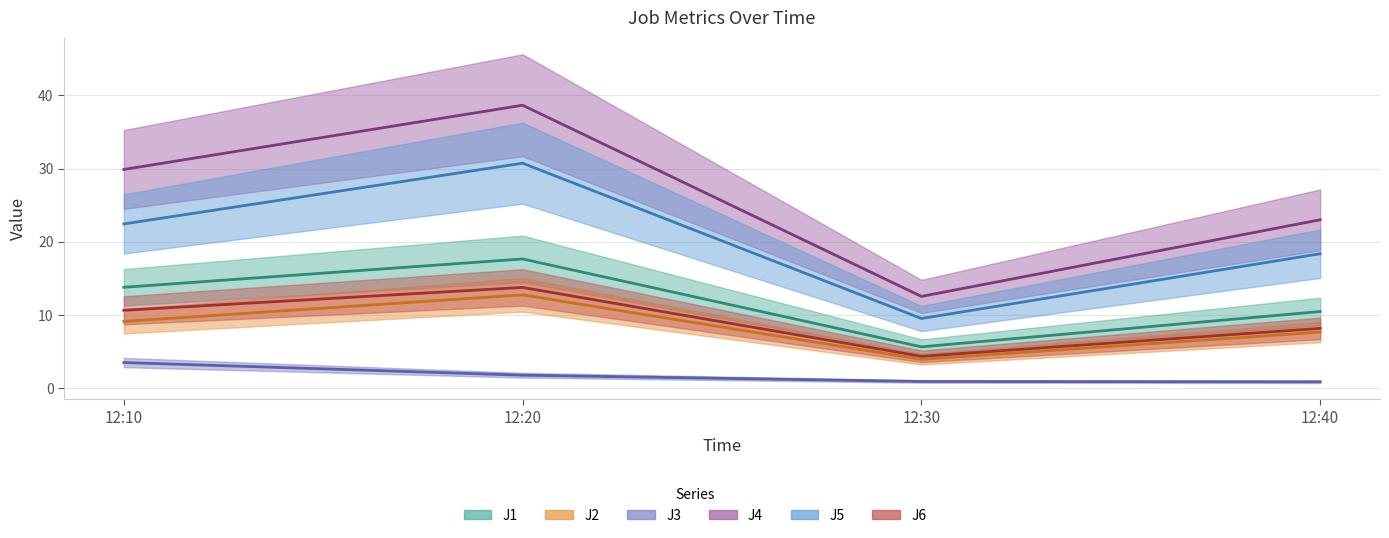

Where does the J2 series first go above 9?

12:10